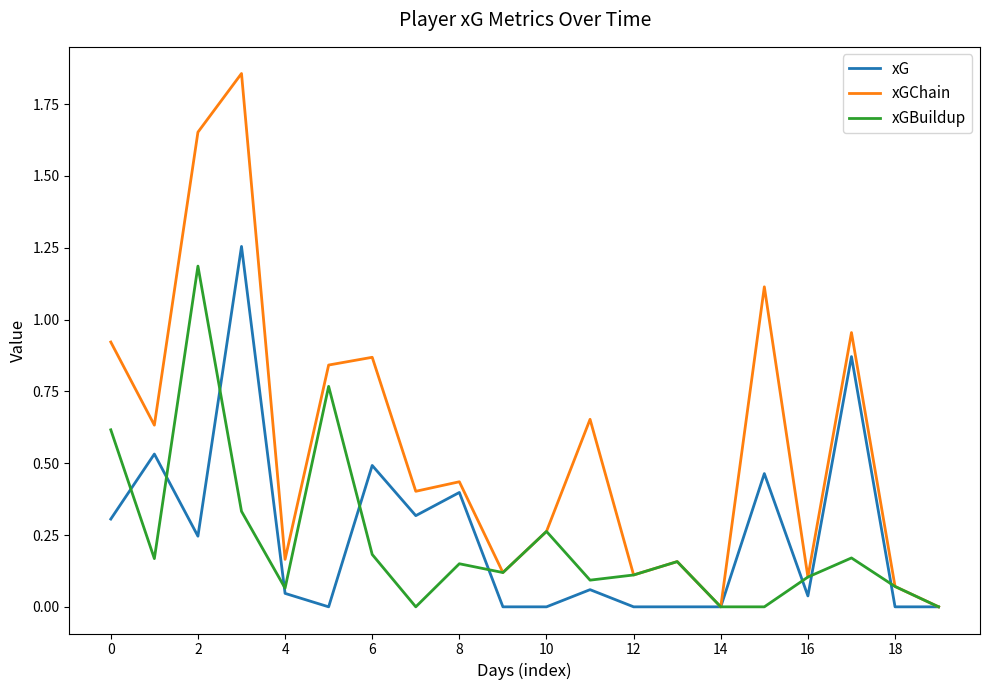

Which series has the largest range (max minus min)?

xGChain